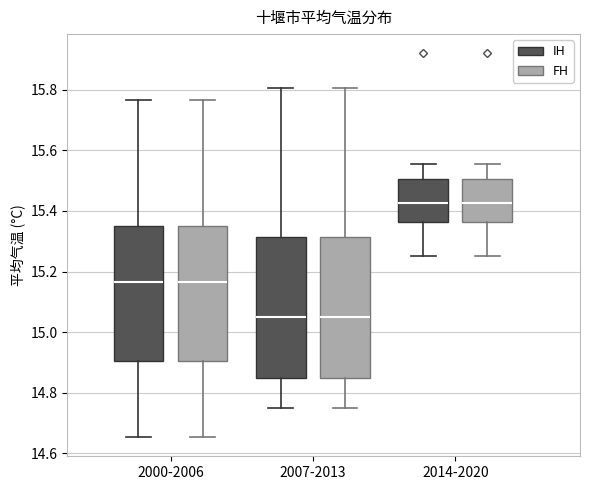

Reading left to right, read every box against the y-axis: the position of its median line, the range the box covers, and the ends of its whiskers. The values are not printed on the chart, so give them approximately, as read against the axis.

2000-2006 (IH): median 15.16, box 14.90 to 15.36, whiskers 14.66 to 15.76
2000-2006 (FH): median 15.16, box 14.90 to 15.36, whiskers 14.66 to 15.76
2007-2013 (IH): median 15.04, box 14.84 to 15.32, whiskers 14.74 to 15.80
2007-2013 (FH): median 15.04, box 14.84 to 15.32, whiskers 14.74 to 15.80
2014-2020 (IH): median 15.42, box 15.36 to 15.50, whiskers 15.26 to 15.56
2014-2020 (FH): median 15.42, box 15.36 to 15.50, whiskers 15.26 to 15.56